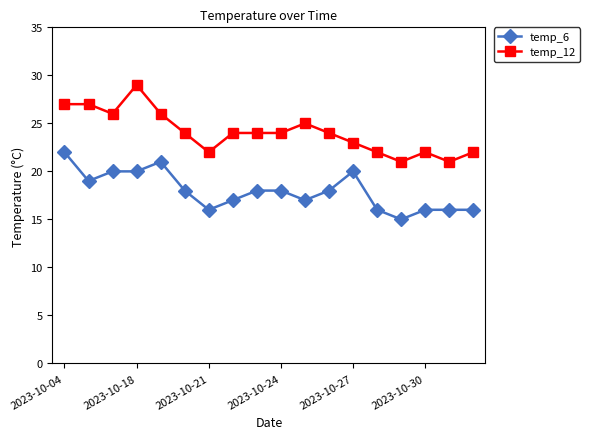

What is the average value of the temp_12 series?

24